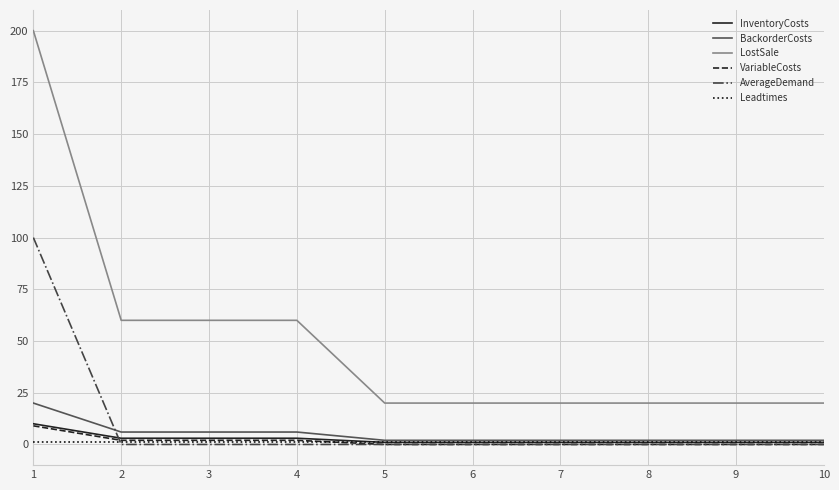

Which series changed the most between 1 and 4?

LostSale